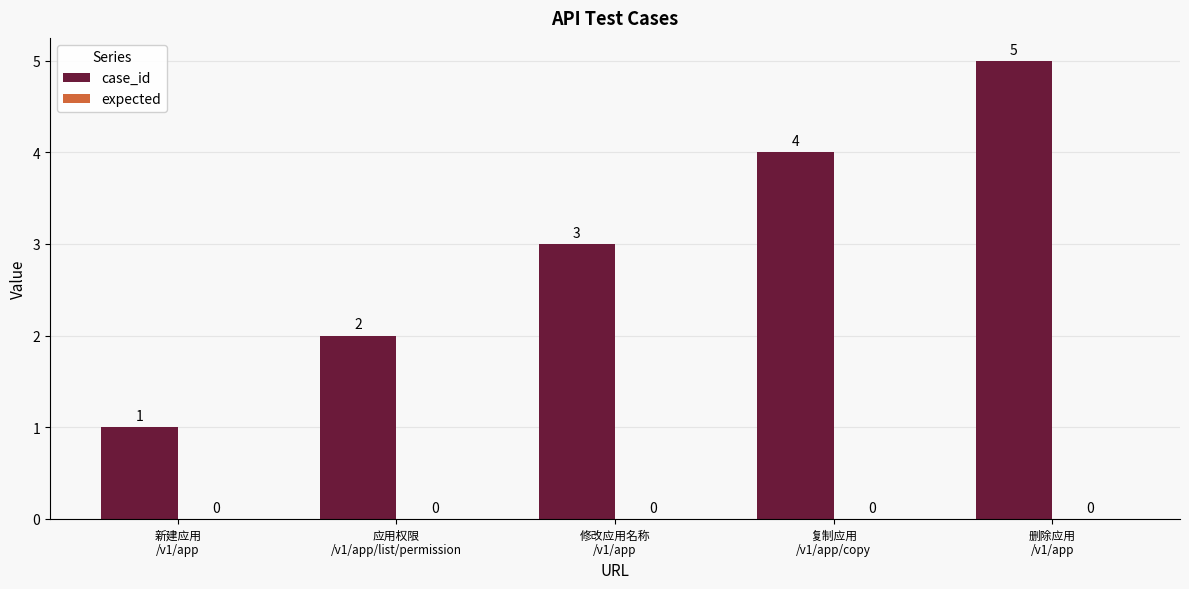

What is the difference between the second highest and minimum values?

3